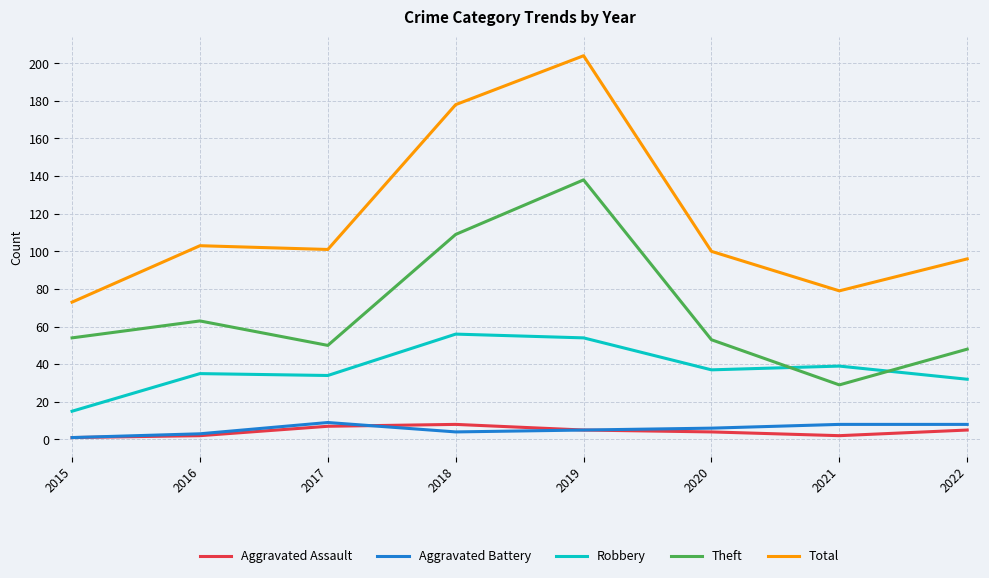

What is the difference between the maximum and minimum values in the Total series?

131